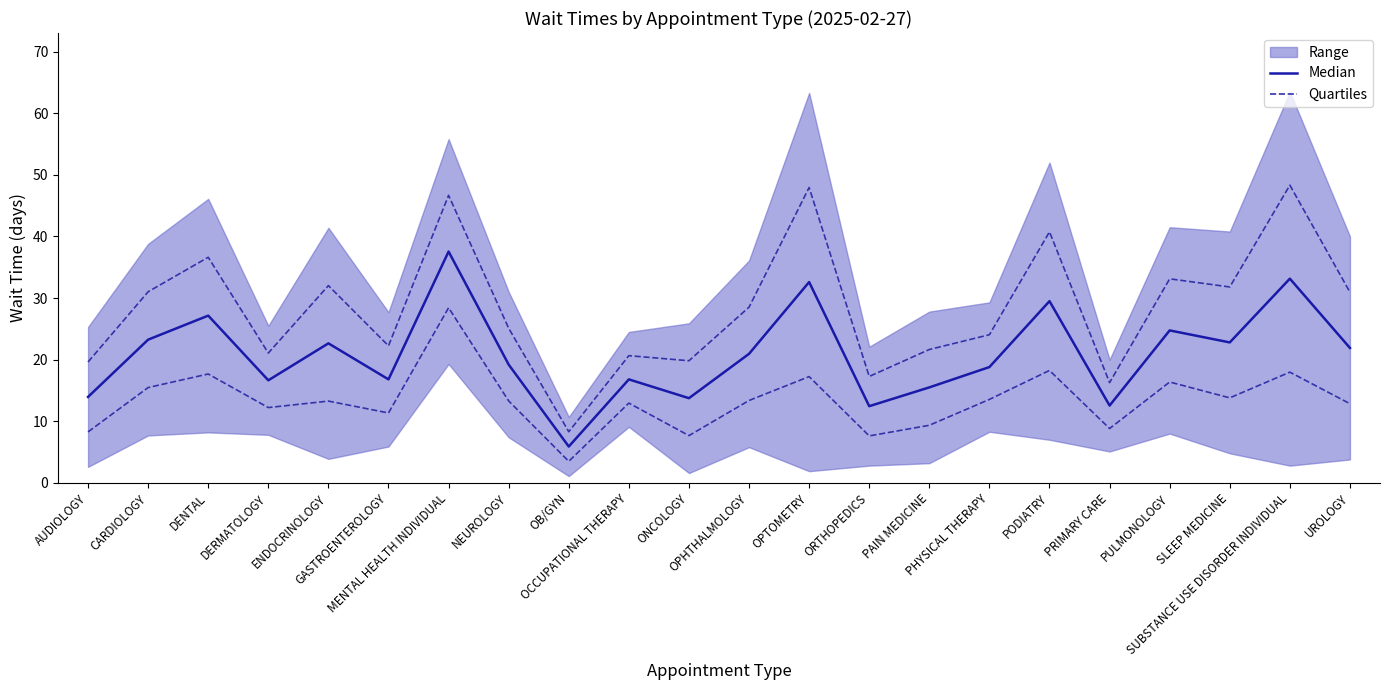

How many data points in Quartiles are less than 13?

10